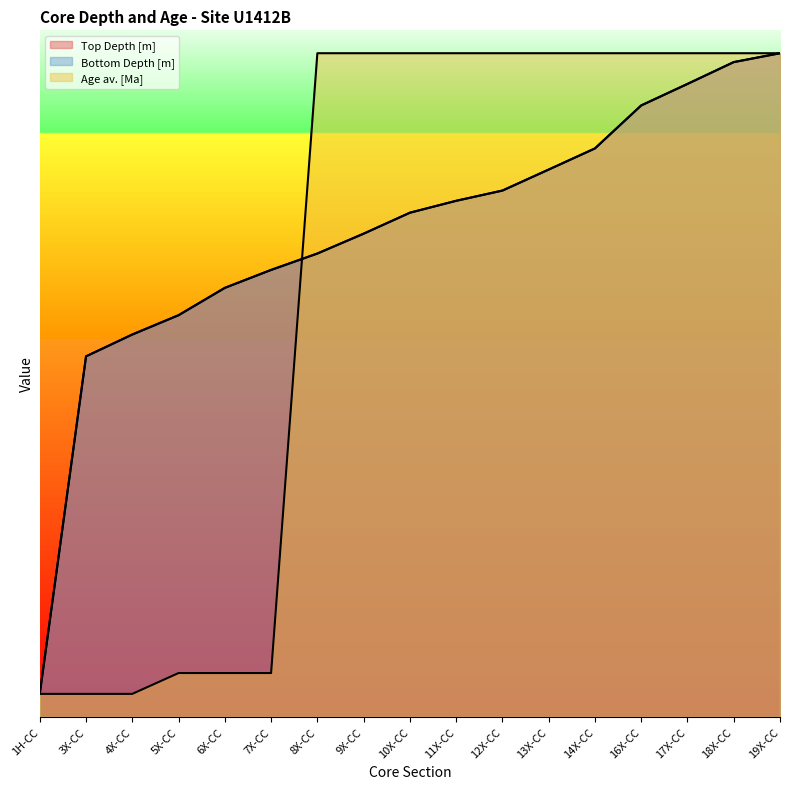

Reading left to right, what are all the values shown in this chart?

Top Depth [m]: 10.0	157.5	167.1	175.5	187.4	195.3	202.5	211.1	220.3	225.5	230.0	239.2	248.4	267.2	276.6	286.1	290.0
Bottom Depth [m]: 10.0	157.5	167.1	175.5	187.4	195.3	202.4	211.1	220.3	225.5	230.0	239.2	248.4	267.2	276.6	286.1	290.0
Age av. [Ma]: 10.0	10.0	10.0	19.1	19.1	19.1	290.0	290.0	290.0	290.0	290.0	290.0	290.0	290.0	290.0	290.0	290.0